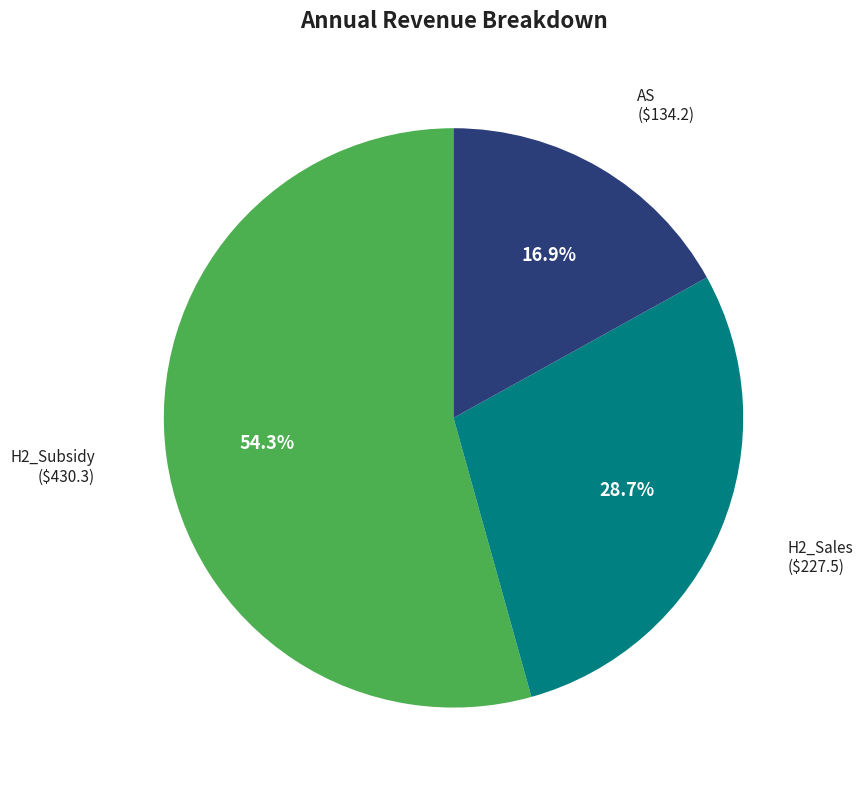

Combined, do H2_Subsidy and AS account for over 50%?

Yes